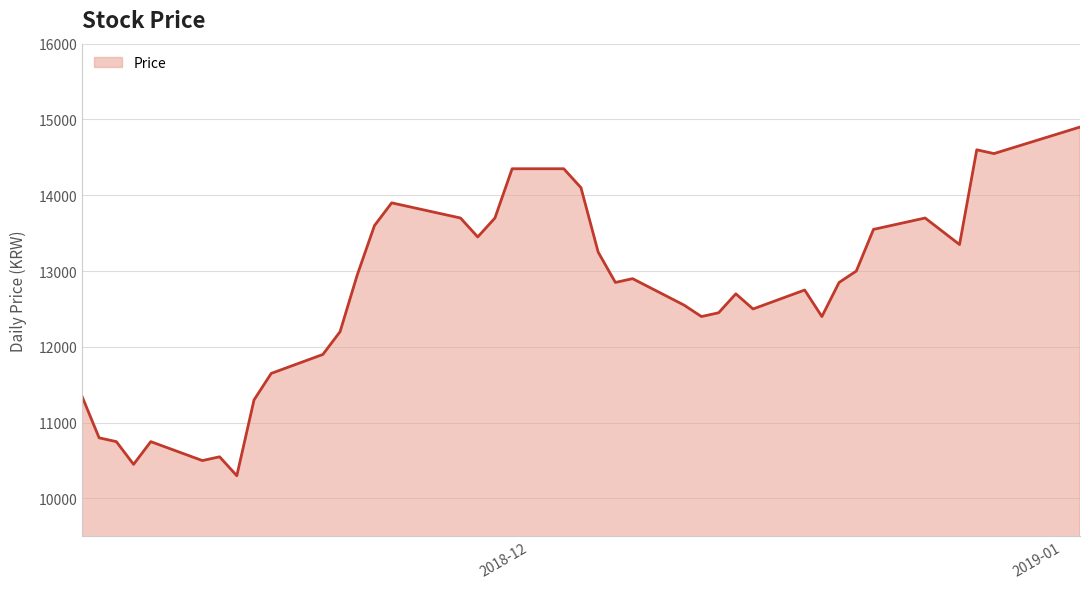

What is the minimum value shown in the chart?

10300